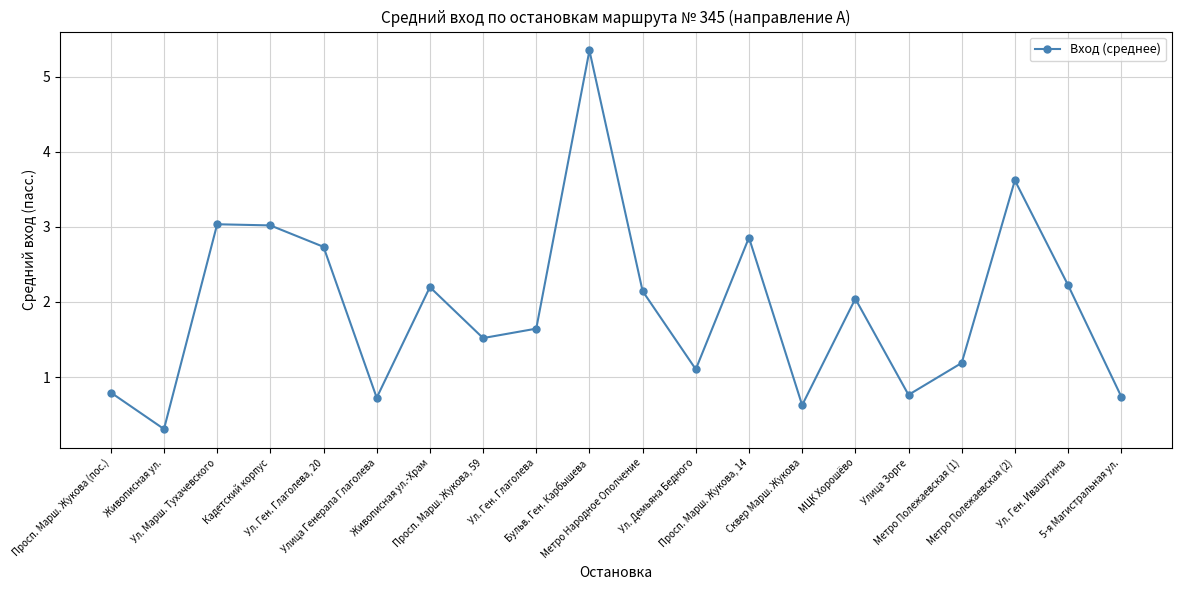

What is the label of the 13th point from the left?

Просп. Марш. Жукова, 14